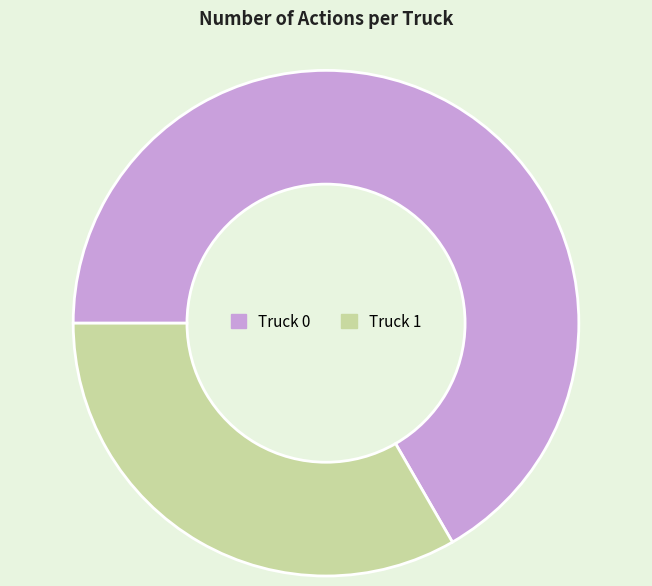

Is the sum of Truck 1 and Truck 0 greater than half?

Yes